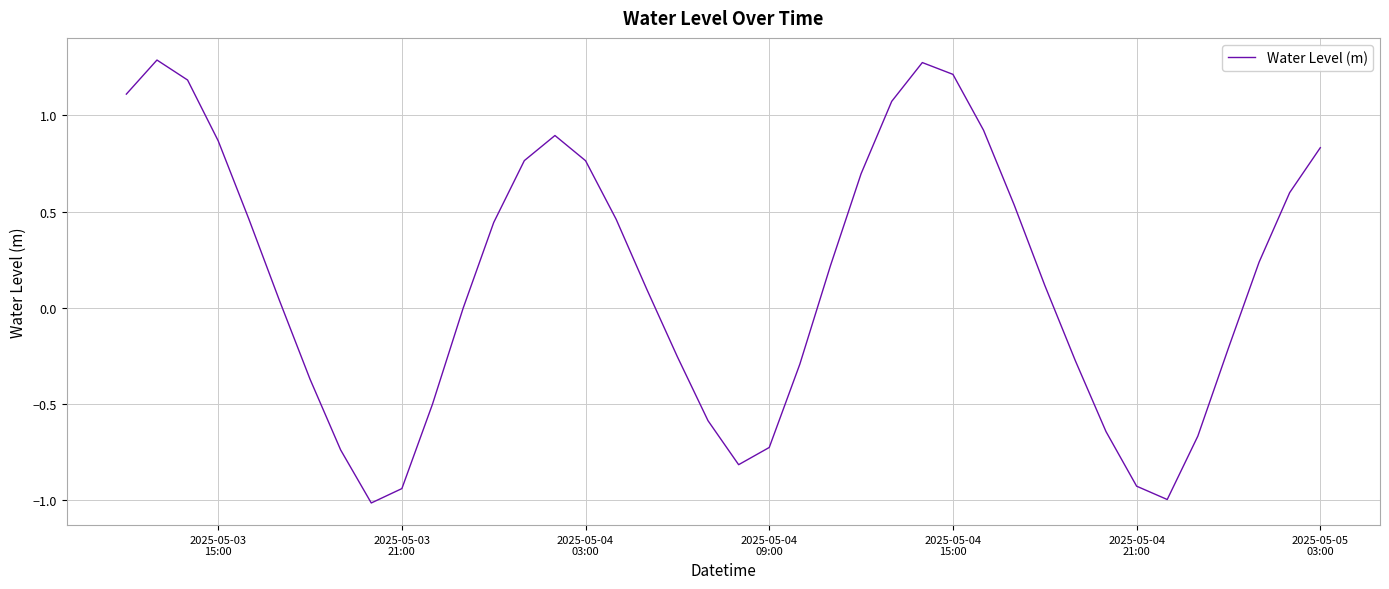

What is the difference between the maximum and minimum values?

2.3